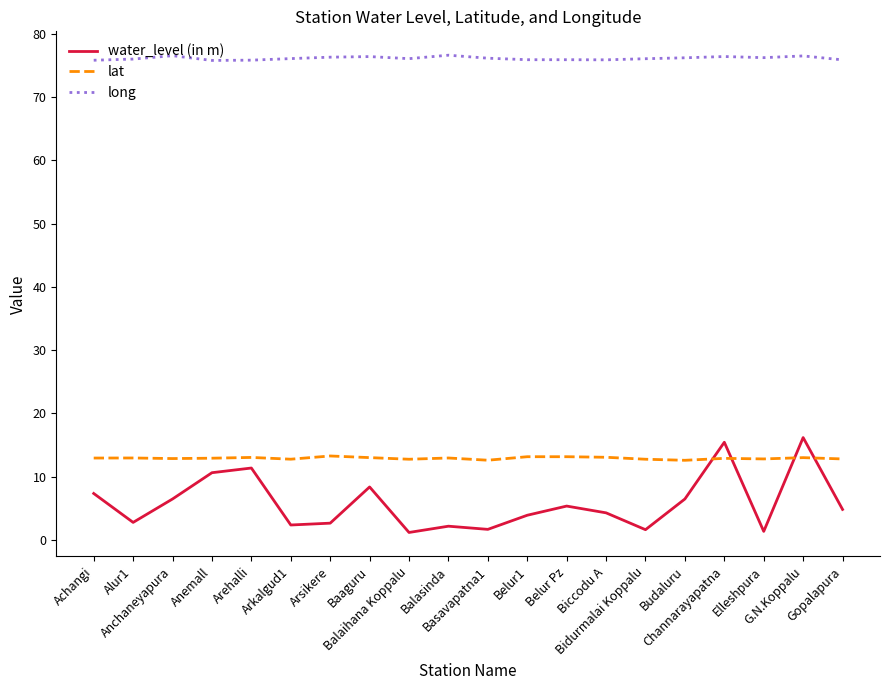

Rank the series at Belur1 from highest to lowest value.

long, lat, water_level (in m)